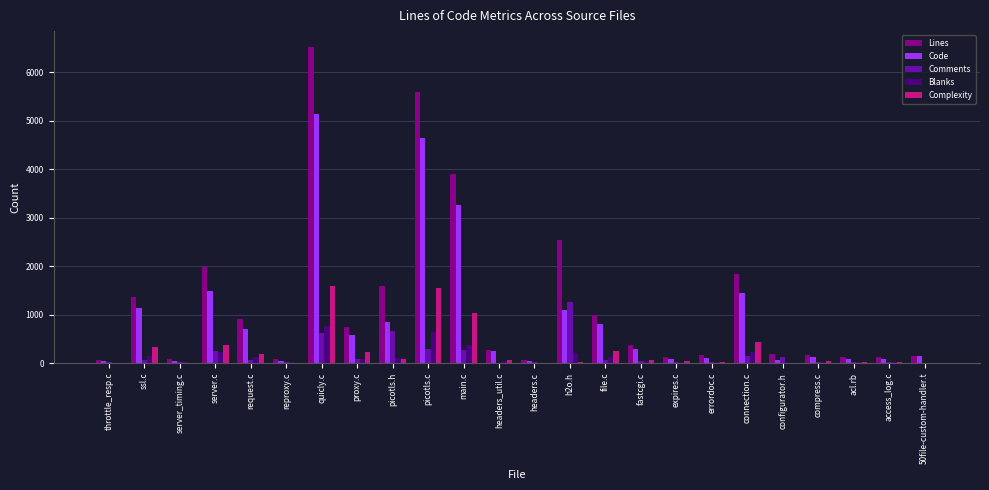

Which series changed the most between quicly.c and errordoc.c?

Lines